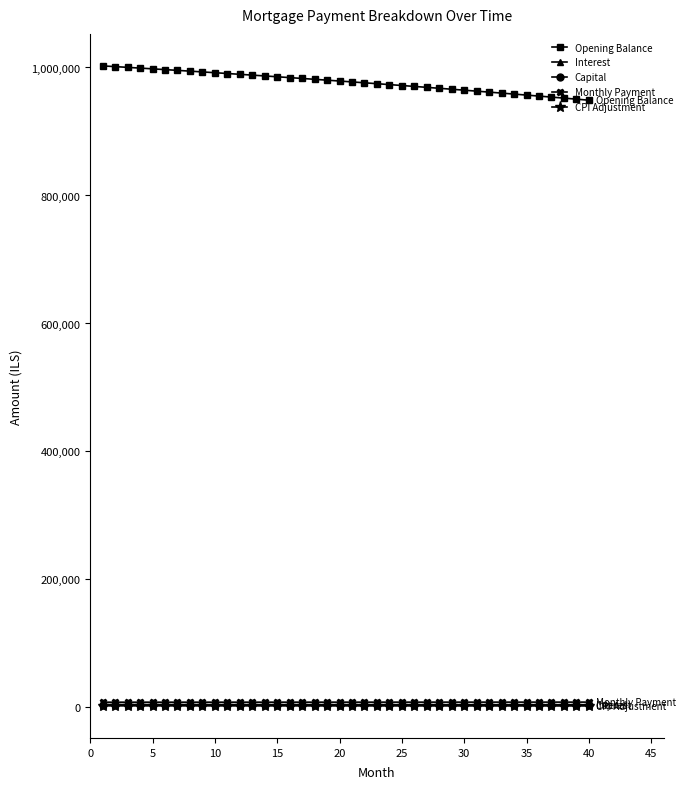

What are all the series names shown in the legend?

Opening Balance, Interest, Capital, Monthly Payment, CPI Adjustment